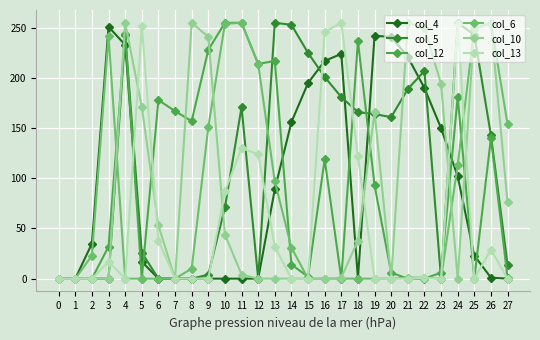

At which category is the sum across all series the highest?

4